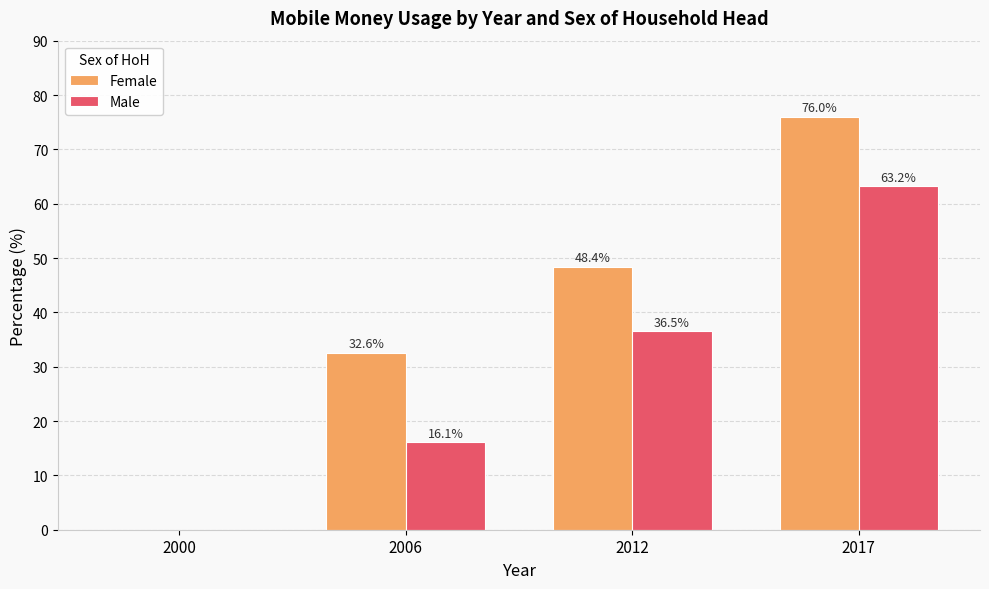

Between 2000 and 2012, which series saw the biggest shift?

Female